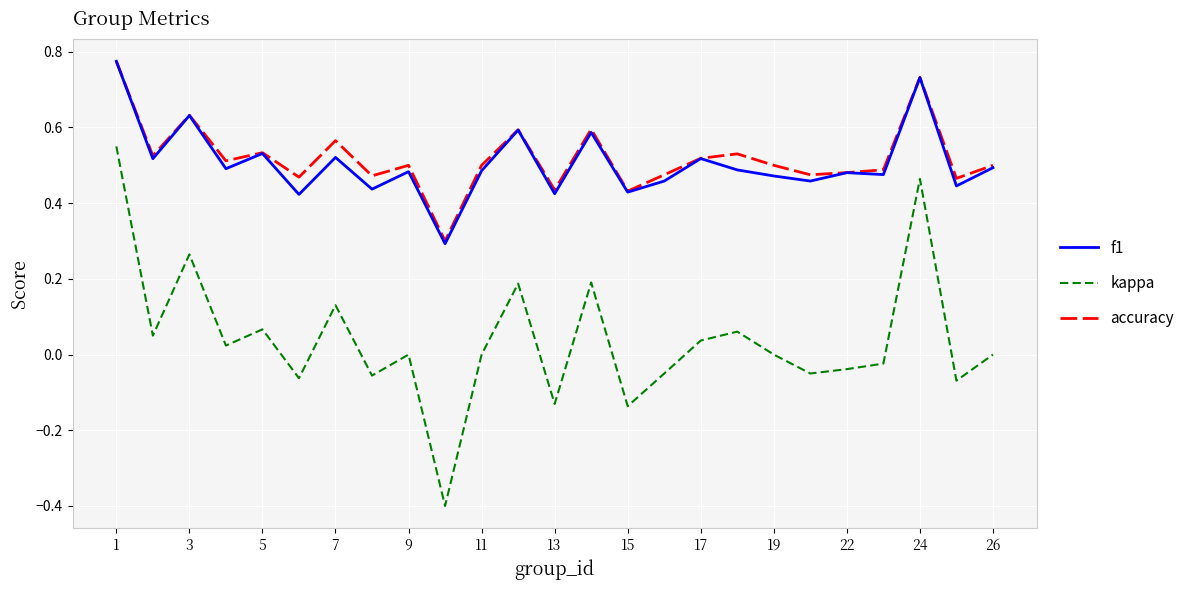

True or false: kappa and accuracy cross at least once.

False